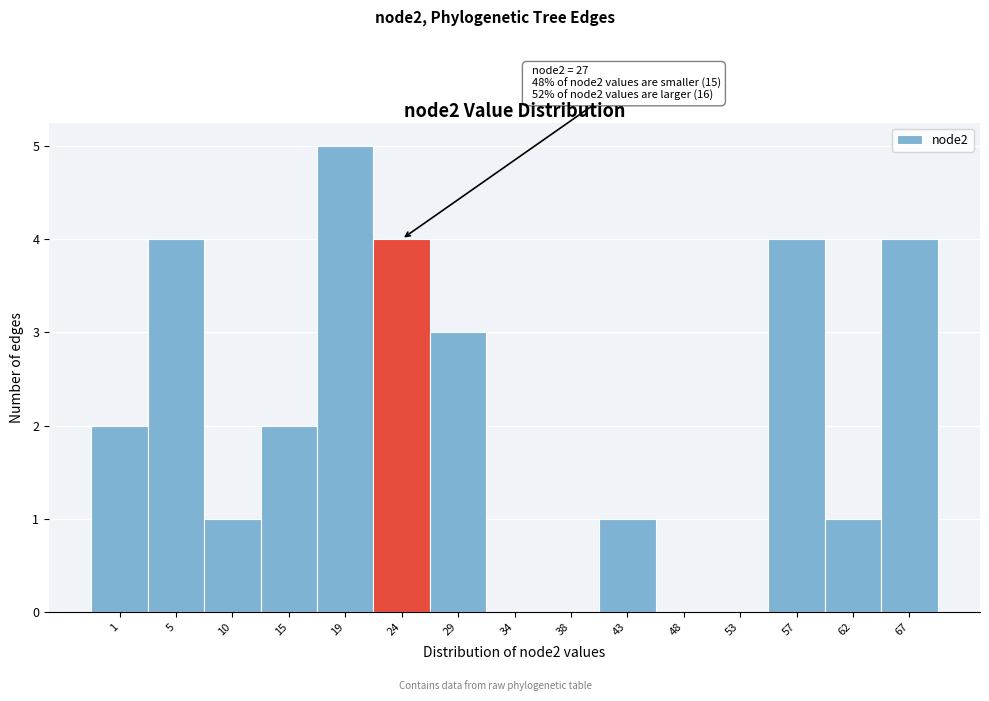

Reading left to right, what are all the values shown in this chart?

1=2	5=4	10=1	15=2	19=5	24=4	29=3	34=0	38=0	43=1	48=0	53=0	57=4	62=1	67=4